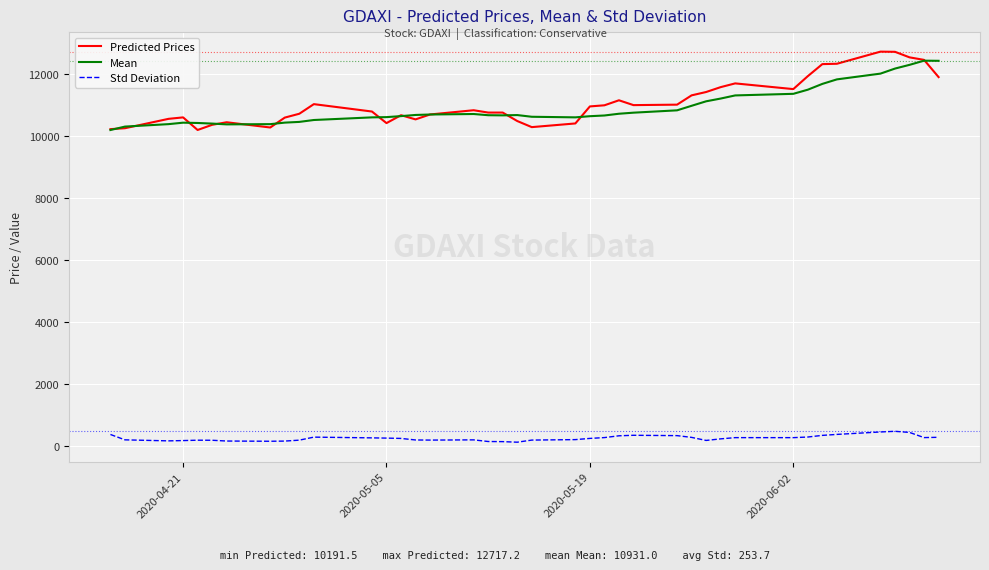

What is the greatest value displayed?

12717.2